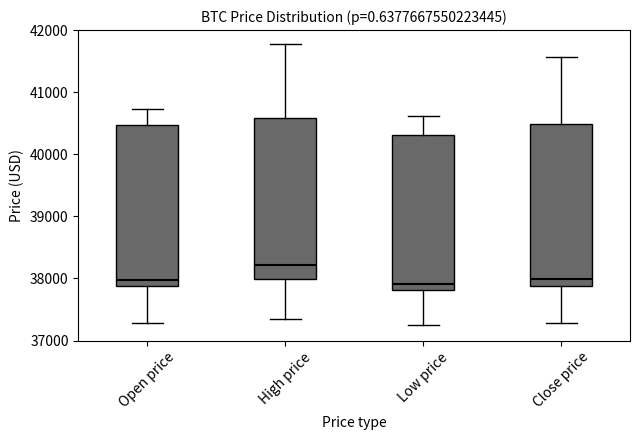

Which box's median line is the highest?

High price